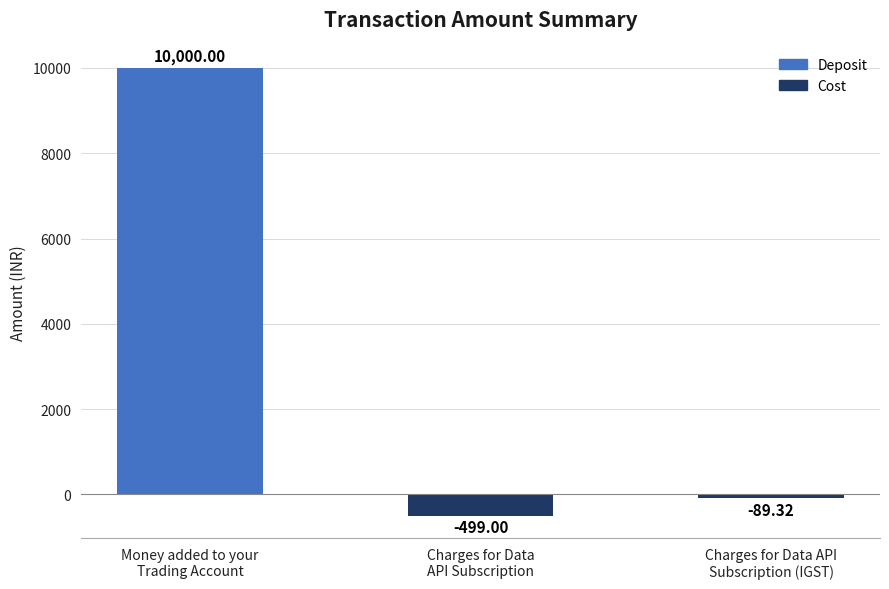

Where does the data first go above -89?

Money added to your
Trading Account